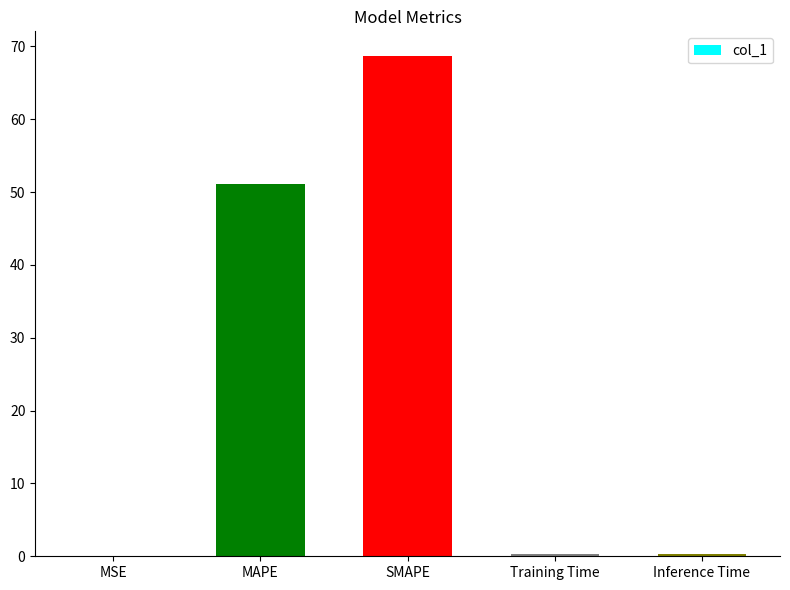

Count the number of categories in the chart.

5